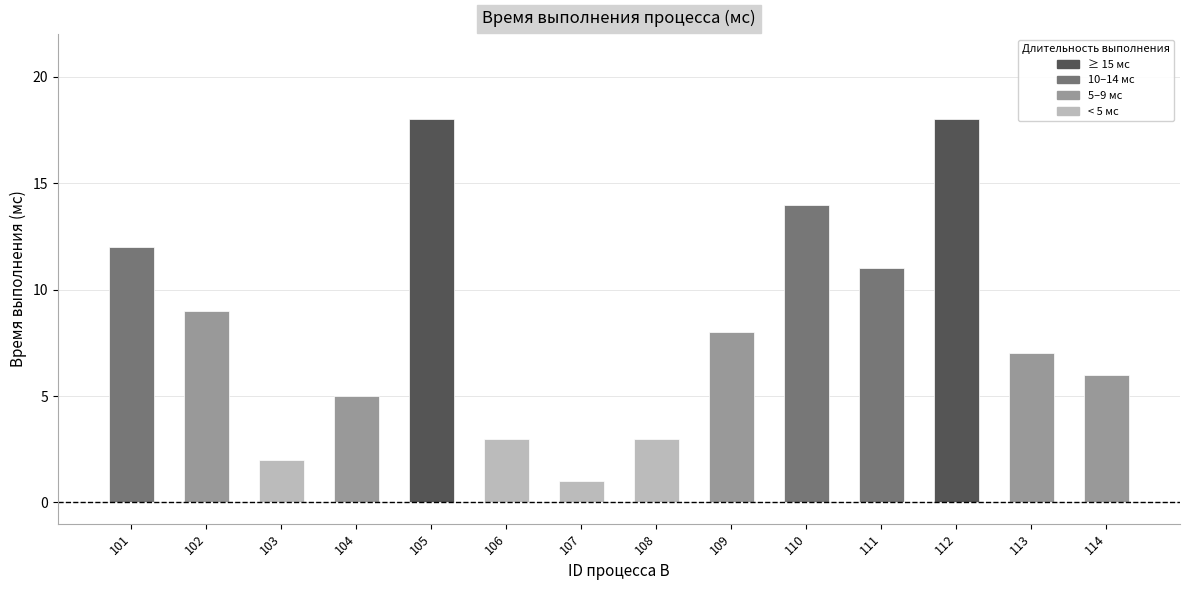

What is the change in value from 106 to 113?

+4